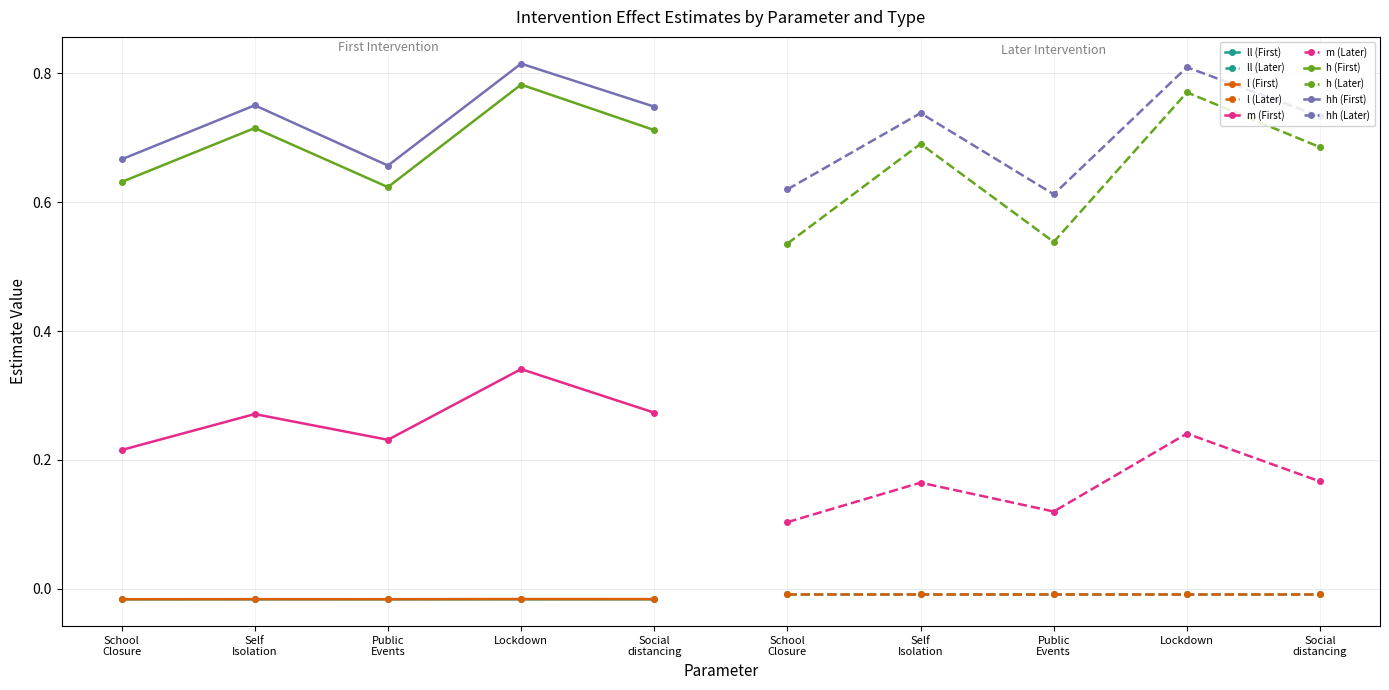

Does the chart have visible grid lines?

Yes